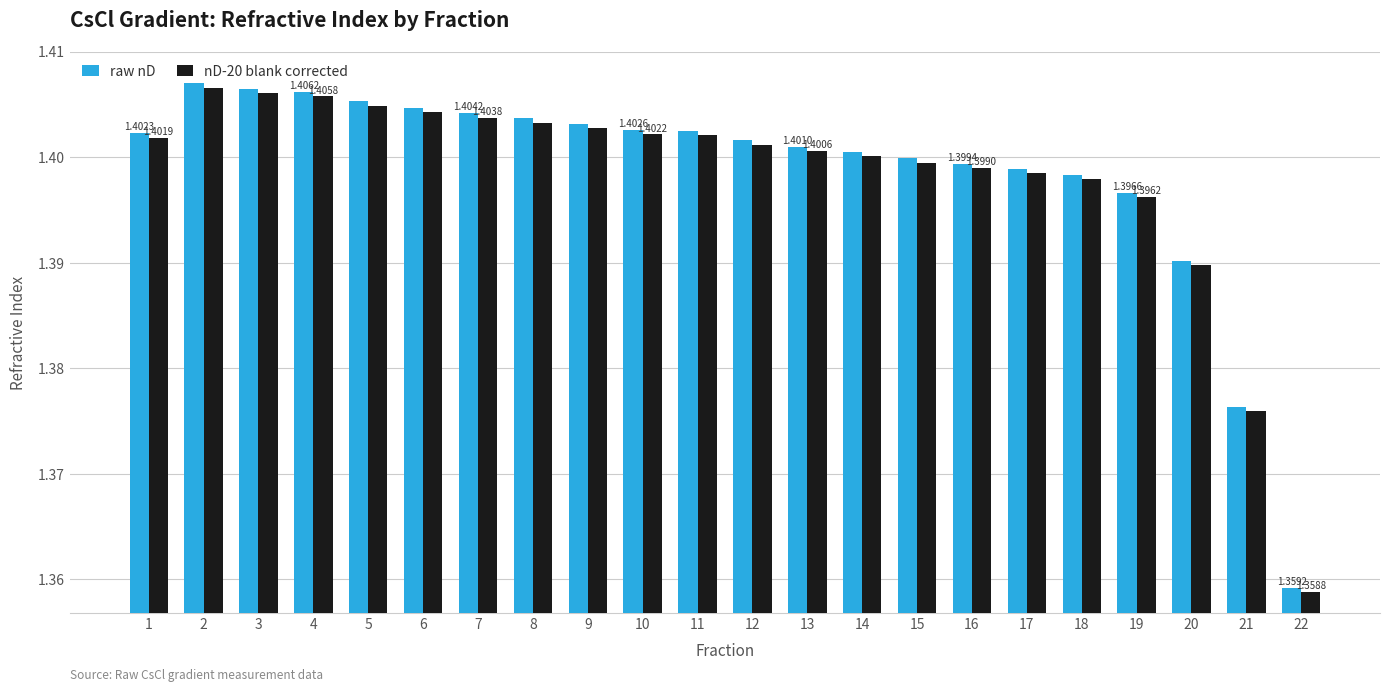

Is the value of raw nD at 4 greater than the value of nD-20 blank corrected at 22?

Yes